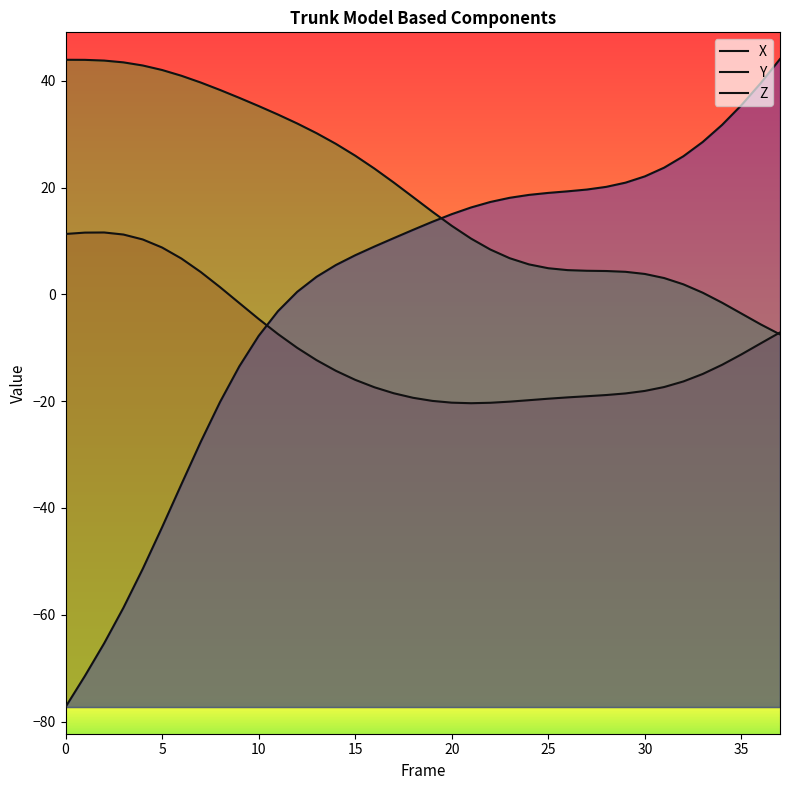

How many lines are shown in the chart?

3